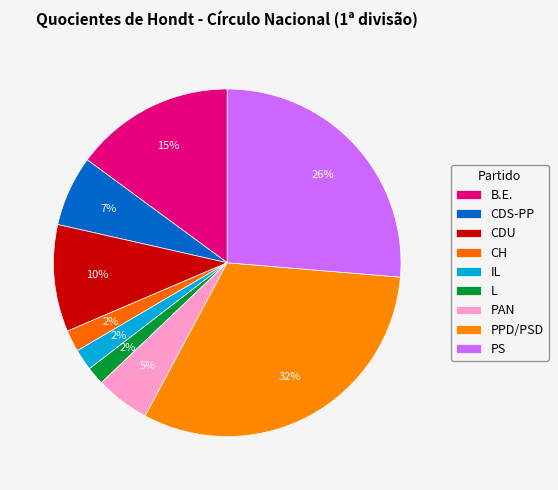

Is it true that CDU is 10% of the pie?

True